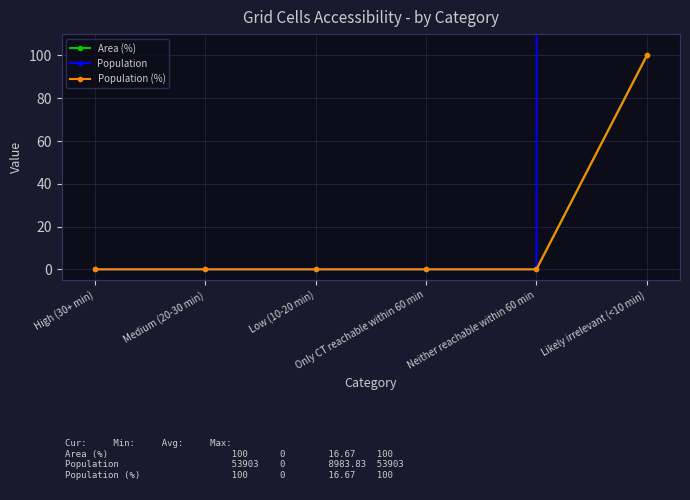

Reading right to left, list all the values displayed in this chart.

Area (%): Likely irrelevant (<10 min)=100	Neither reachable within 60 min=0	Only CT reachable within 60 min=0	Low (10-20 min)=0	Medium (20-30 min)=0	High (30+ min)=0
Population: Likely irrelevant (<10 min)=53903	Neither reachable within 60 min=0	Only CT reachable within 60 min=0	Low (10-20 min)=0	Medium (20-30 min)=0	High (30+ min)=0
Population (%): Likely irrelevant (<10 min)=100	Neither reachable within 60 min=0	Only CT reachable within 60 min=0	Low (10-20 min)=0	Medium (20-30 min)=0	High (30+ min)=0